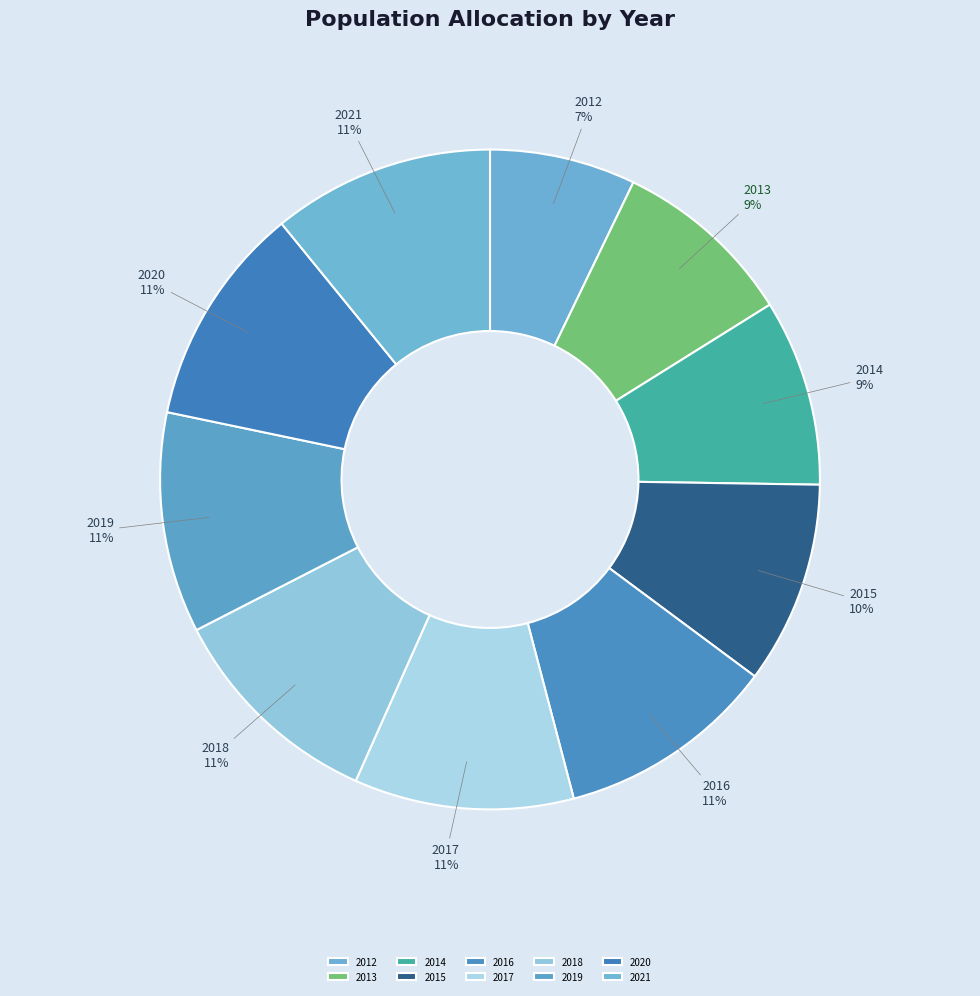

The 2019 slice represents 11% of the pie. True or false?

True